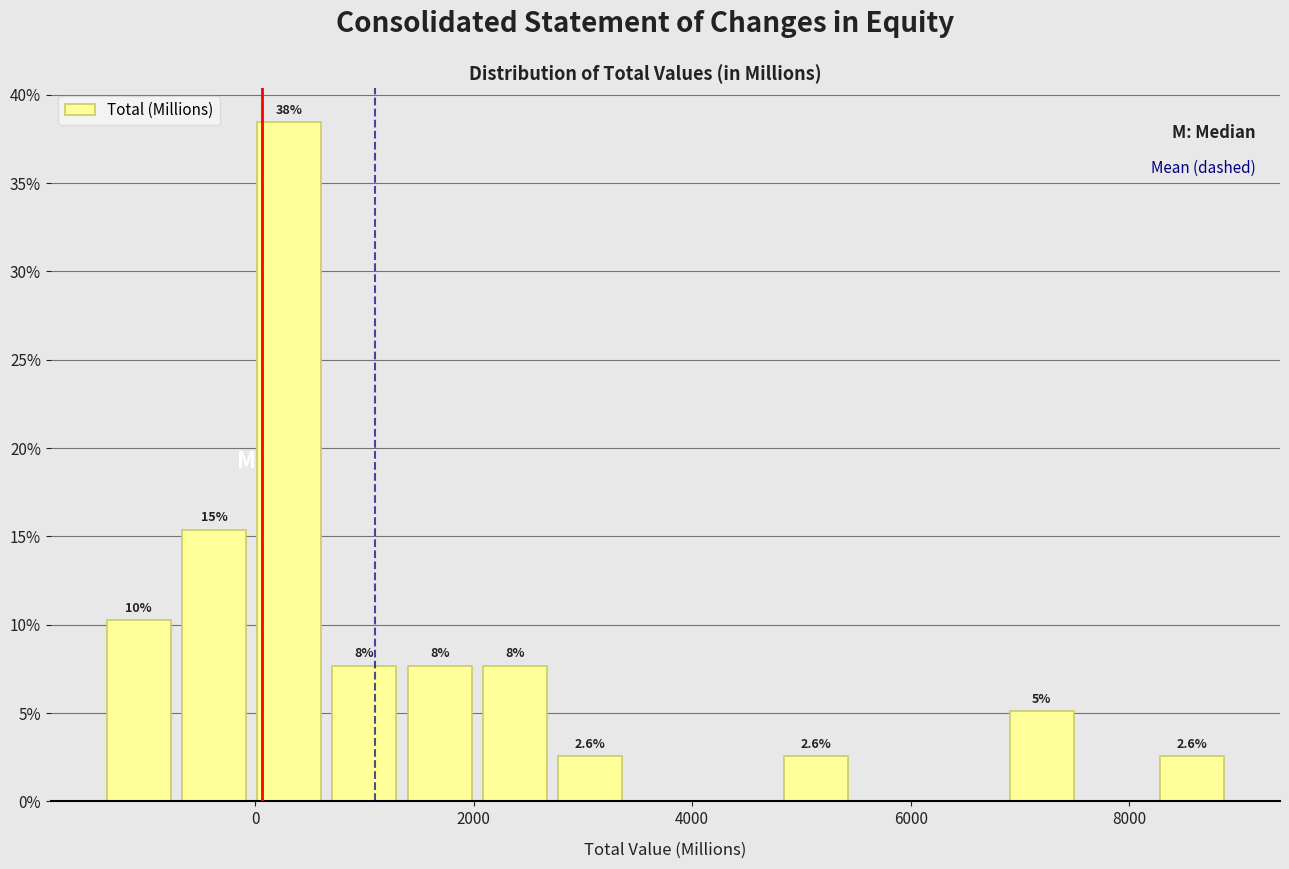

Around what value on the x-axis is the tallest bar? Give the approximate position of its centre, as read against the axis.

400